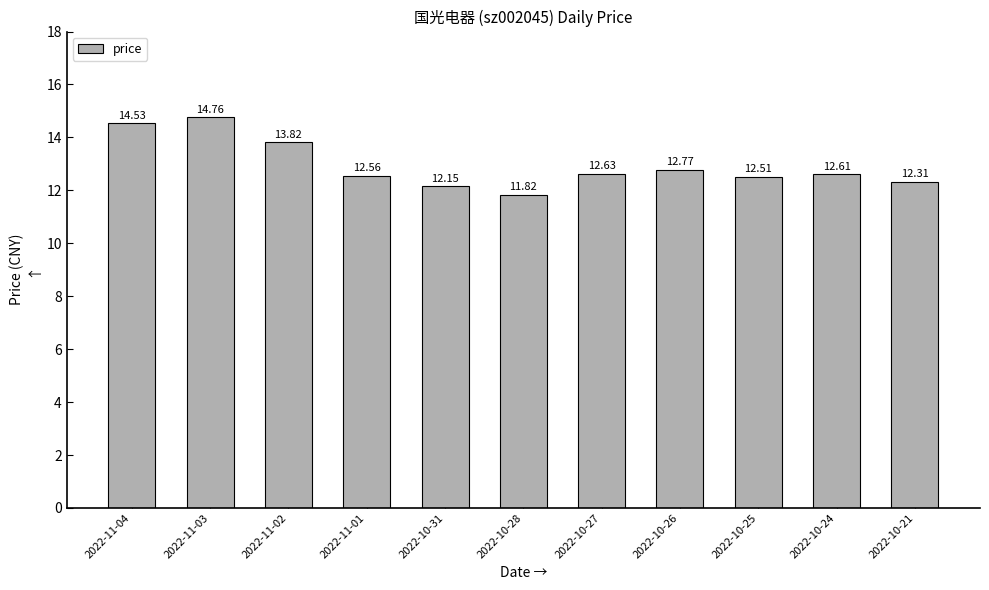

Rank the categories by value from lowest to highest.

2022-10-28, 2022-10-31, 2022-10-21, 2022-10-25, 2022-11-01, 2022-10-24, 2022-10-27, 2022-10-26, 2022-11-02, 2022-11-04, 2022-11-03